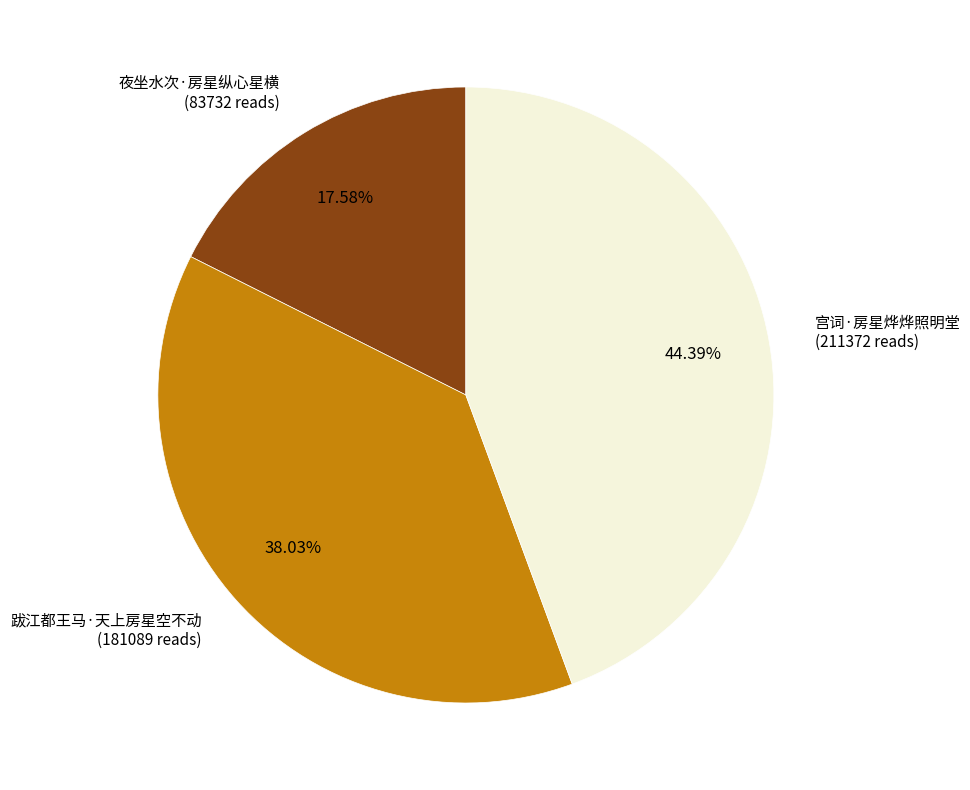

Does any single category account for the majority?

No